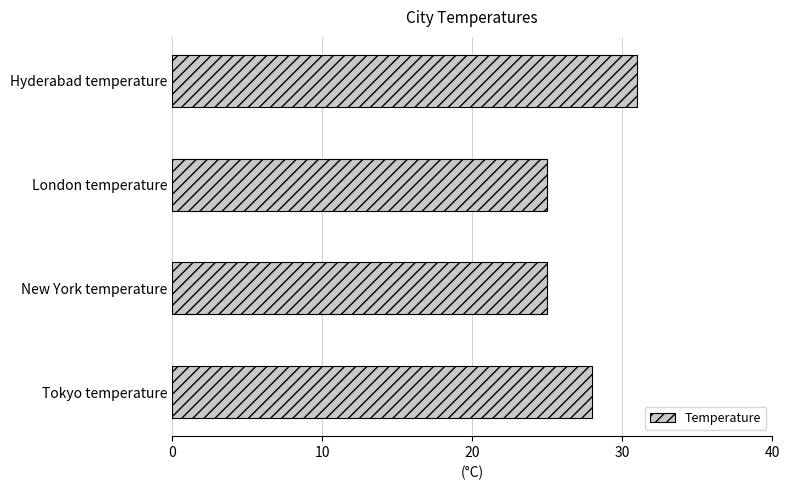

What position from the top is New York temperature?

3